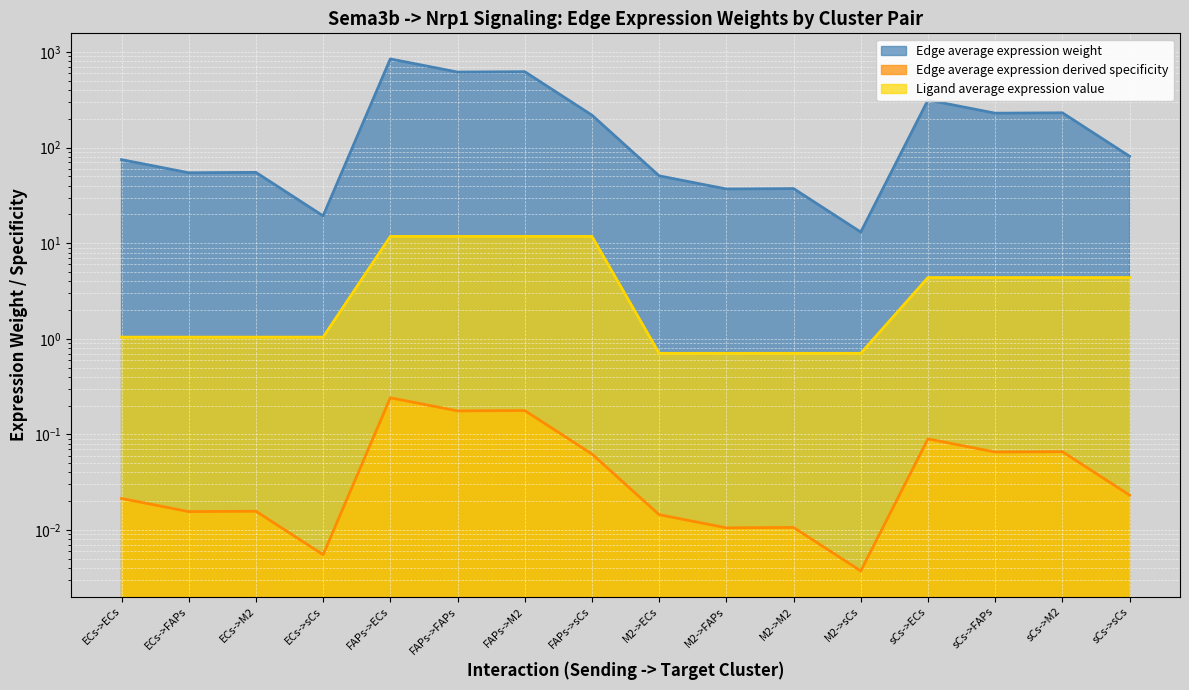

How many values in the Edge average expression weight series are below 81?

8